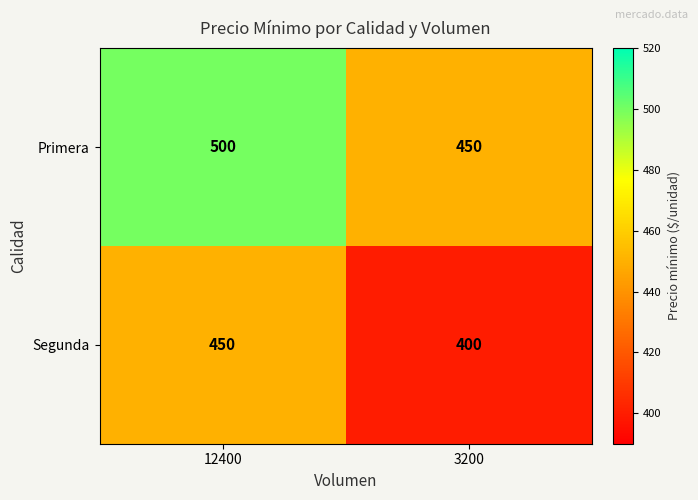

List the series in order of their peak value, lowest first.

Segunda, Primera